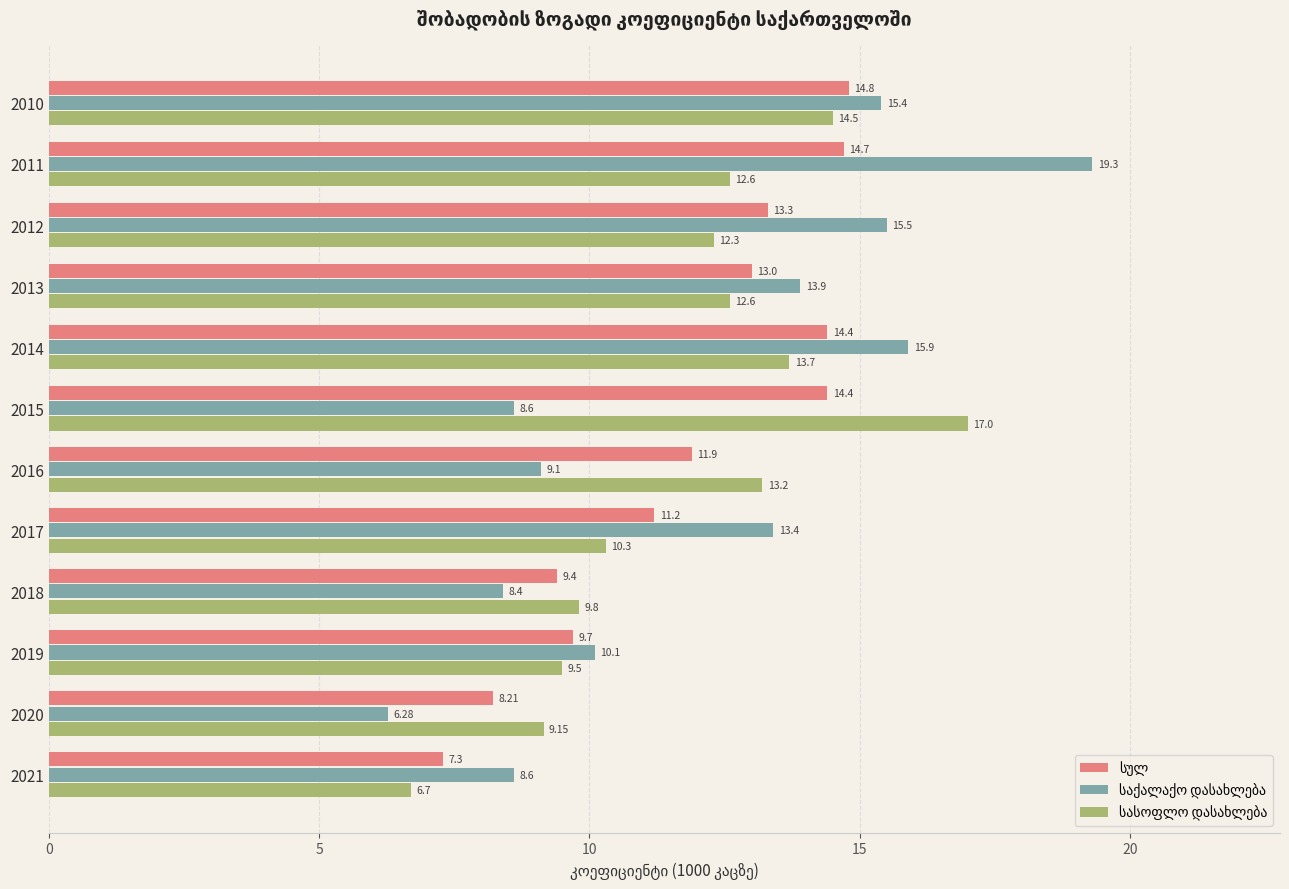

What is the total value across all series at 2016?

34.2